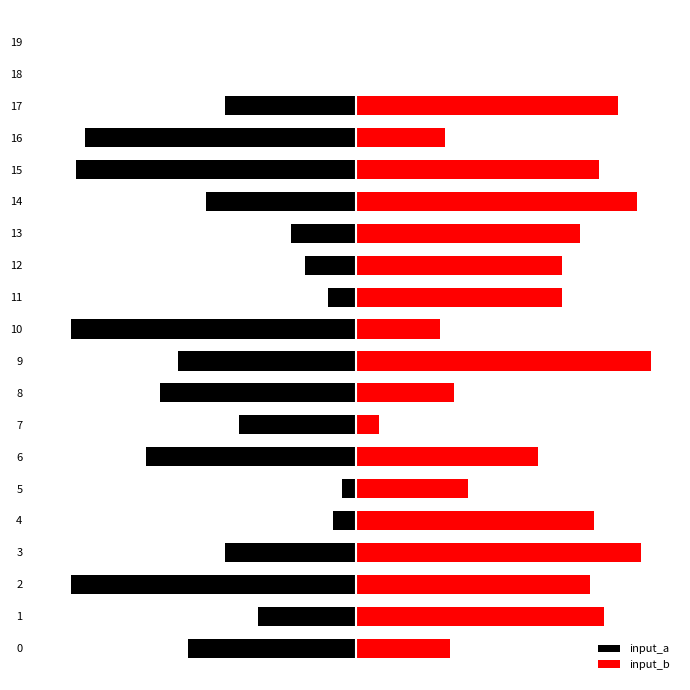

Are the bars horizontal?

Yes